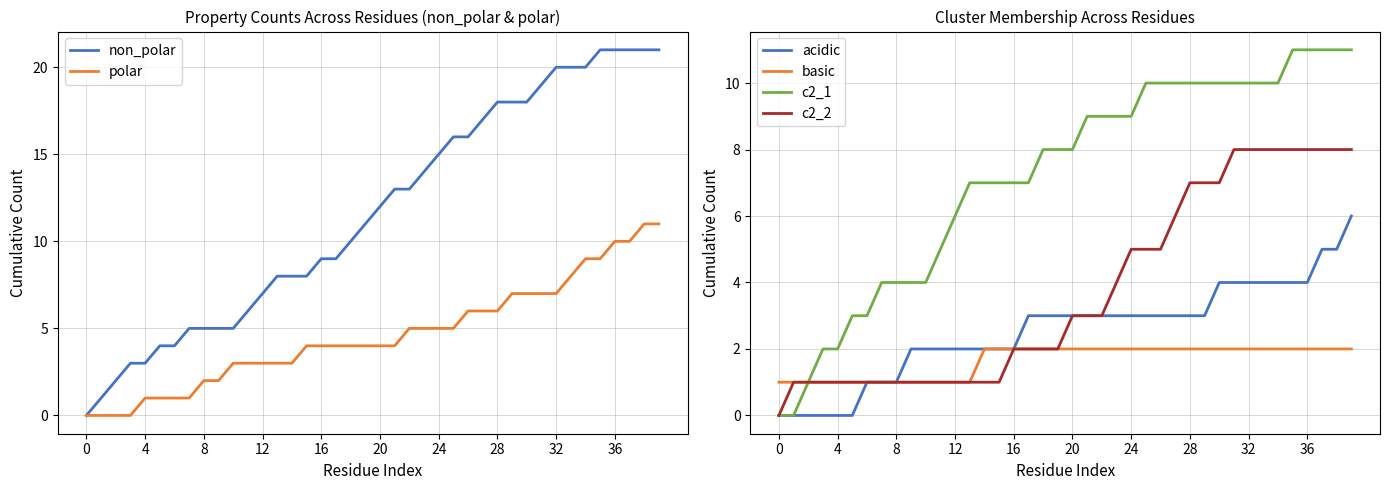

Reading left to right, list all the values displayed in this chart.

non_polar: 0	1	2	3	3	4	4	5	5	5	5	6	7	8	8	8	9	9	10	11	12	13	13	14	15	16	16	17	18	18	18	19	20	20	20	21	21	21	21	21
polar: 0	0	0	0	1	1	1	1	2	2	3	3	3	3	3	4	4	4	4	4	4	4	5	5	5	5	6	6	6	7	7	7	7	8	9	9	10	10	11	11
acidic: 0	0	0	0	0	0	1	1	1	2	2	2	2	2	2	2	2	3	3	3	3	3	3	3	3	3	3	3	3	3	4	4	4	4	4	4	4	5	5	6
basic: 1	1	1	1	1	1	1	1	1	1	1	1	1	1	2	2	2	2	2	2	2	2	2	2	2	2	2	2	2	2	2	2	2	2	2	2	2	2	2	2
c2_1: 0	0	1	2	2	3	3	4	4	4	4	5	6	7	7	7	7	7	8	8	8	9	9	9	9	10	10	10	10	10	10	10	10	10	10	11	11	11	11	11
c2_2: 0	1	1	1	1	1	1	1	1	1	1	1	1	1	1	1	2	2	2	2	3	3	3	4	5	5	5	6	7	7	7	8	8	8	8	8	8	8	8	8